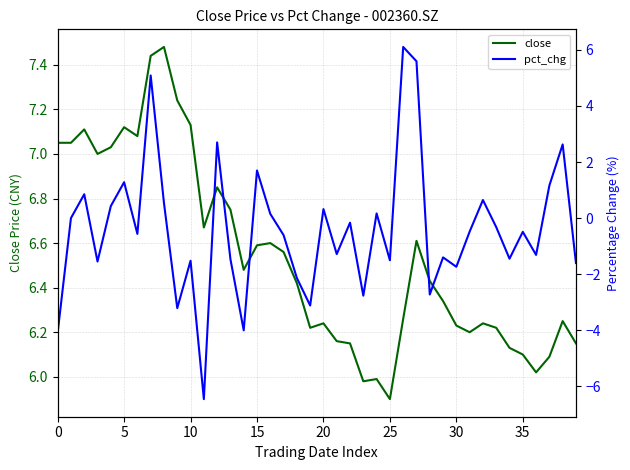

Is it true that pct_chg equals -1.6 at 39?

True